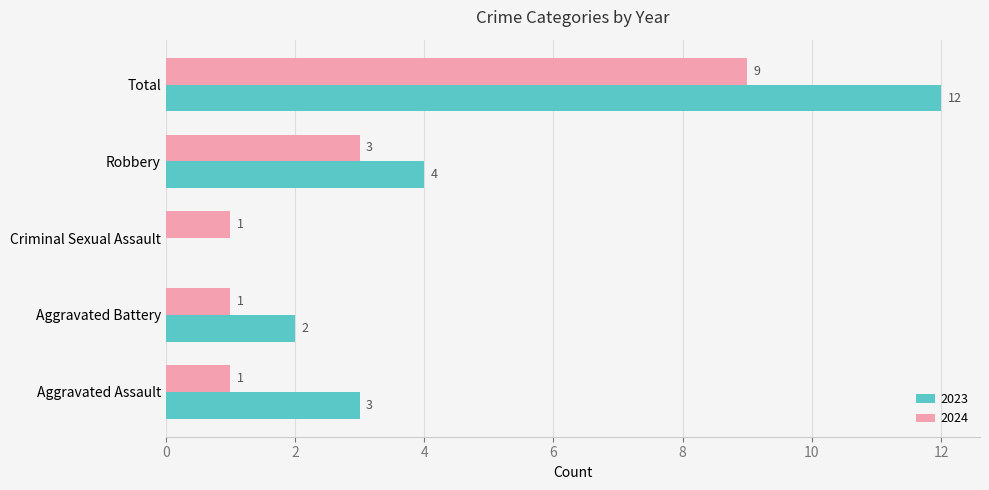

True or false: 2023 has a value of 2 at Aggravated Battery.

True